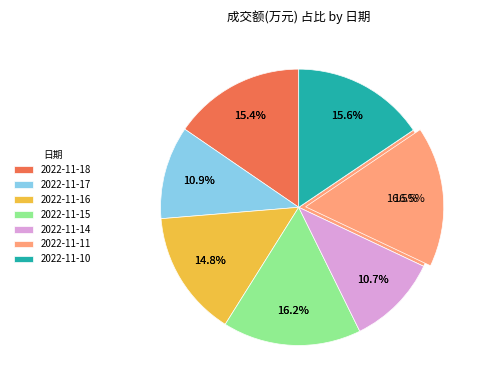

What is the largest slice in the pie chart?

2022-11-11